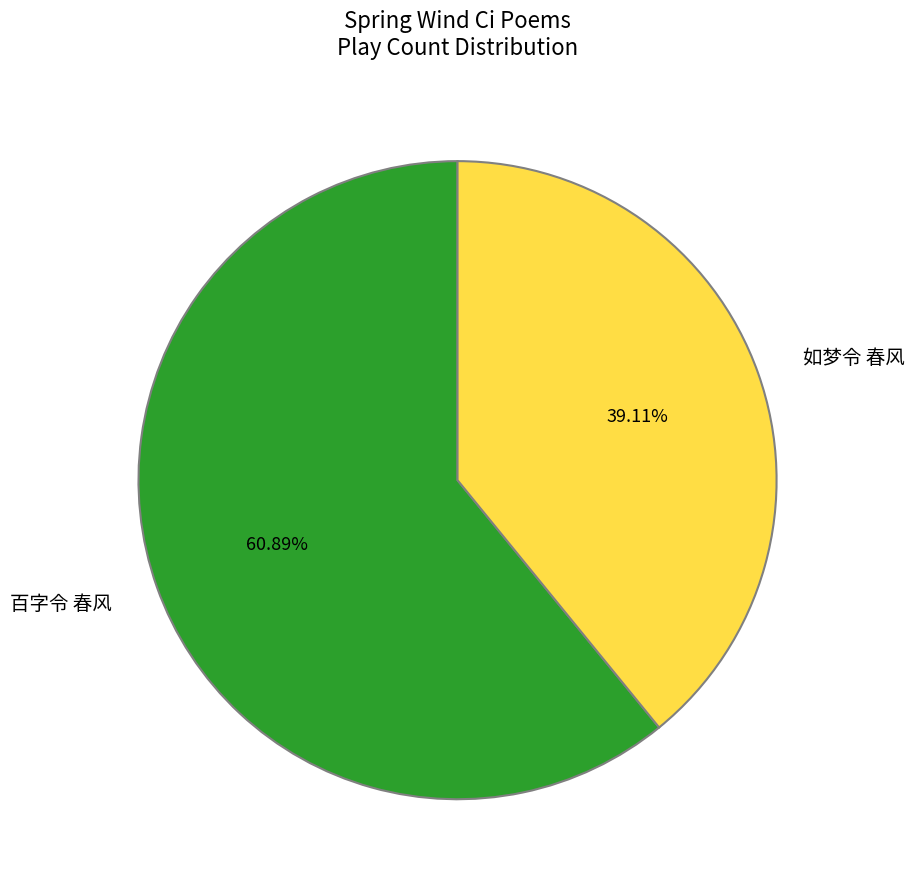

Which has a higher value, 百字令 春风 or 如梦令 春风?

百字令 春风